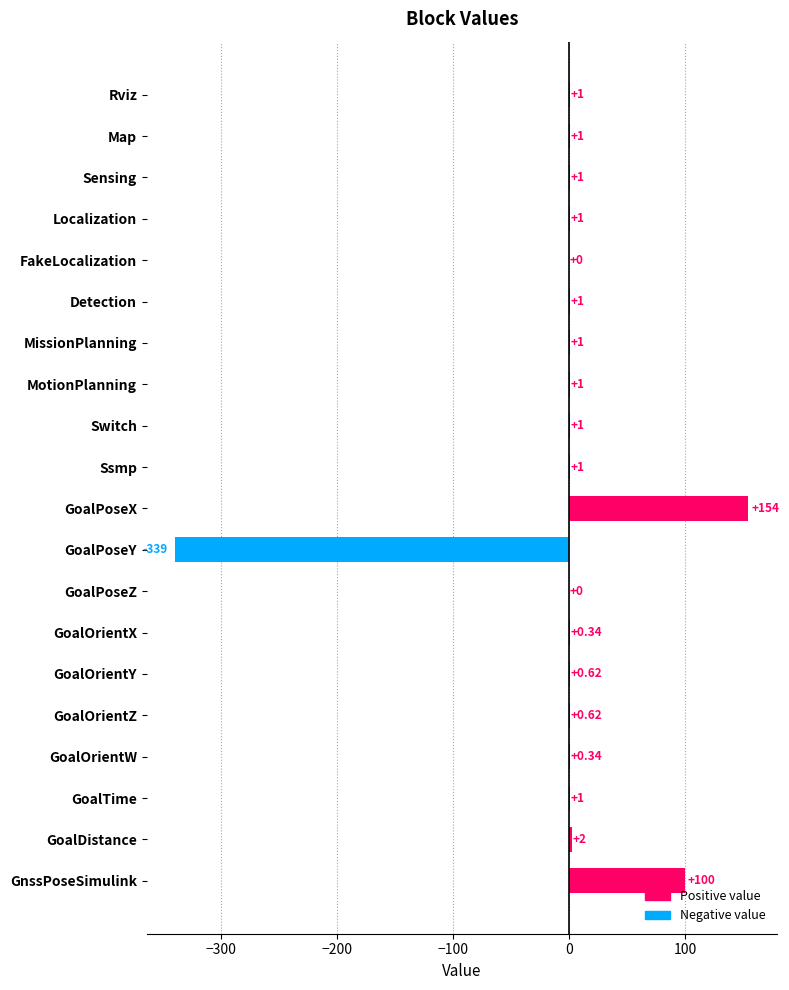

At which category does the chart reach its peak across all series?

GoalPoseX